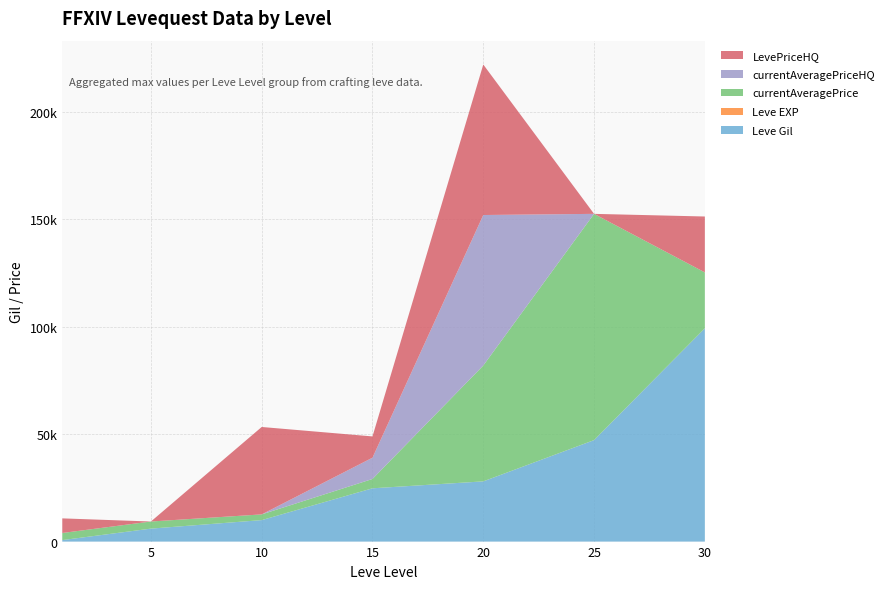

Reading left to right, list all the values displayed in this chart.

Leve Gil: 1=690	5=6030	10=9990	15=24790	20=28010	25=47200	30=99220
Leve EXP: 1=1	5=2	10=3	15=6	20=8	25=12	30=24
currentAveragePrice: 1=3307	5=3309	10=2658	15=4333	20=53900	25=105263	30=26000
currentAveragePriceHQ: 1=0	5=0	10=0	15=9900	20=70019	25=0	30=0
LevePriceHQ: 1=6800	5=0	10=40666	15=9900	20=70019	25=0	30=26000